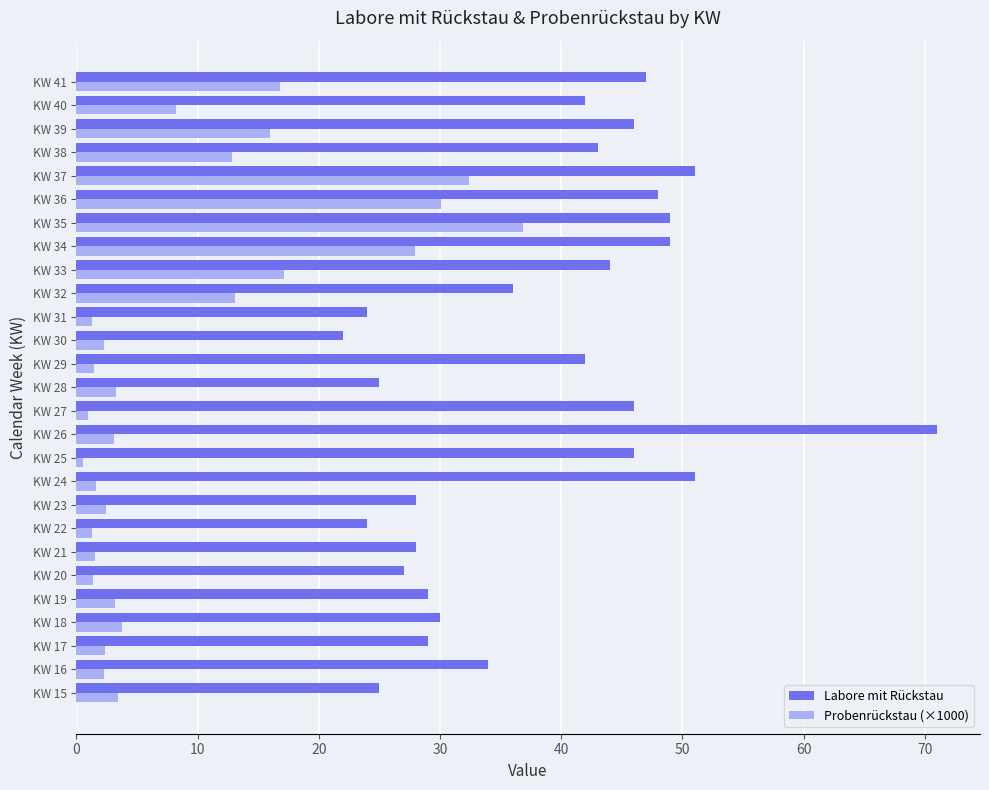

Is the value of Probenrückstau (×1000) at KW 15 greater than the value of Labore mit Rückstau at KW 18?

No